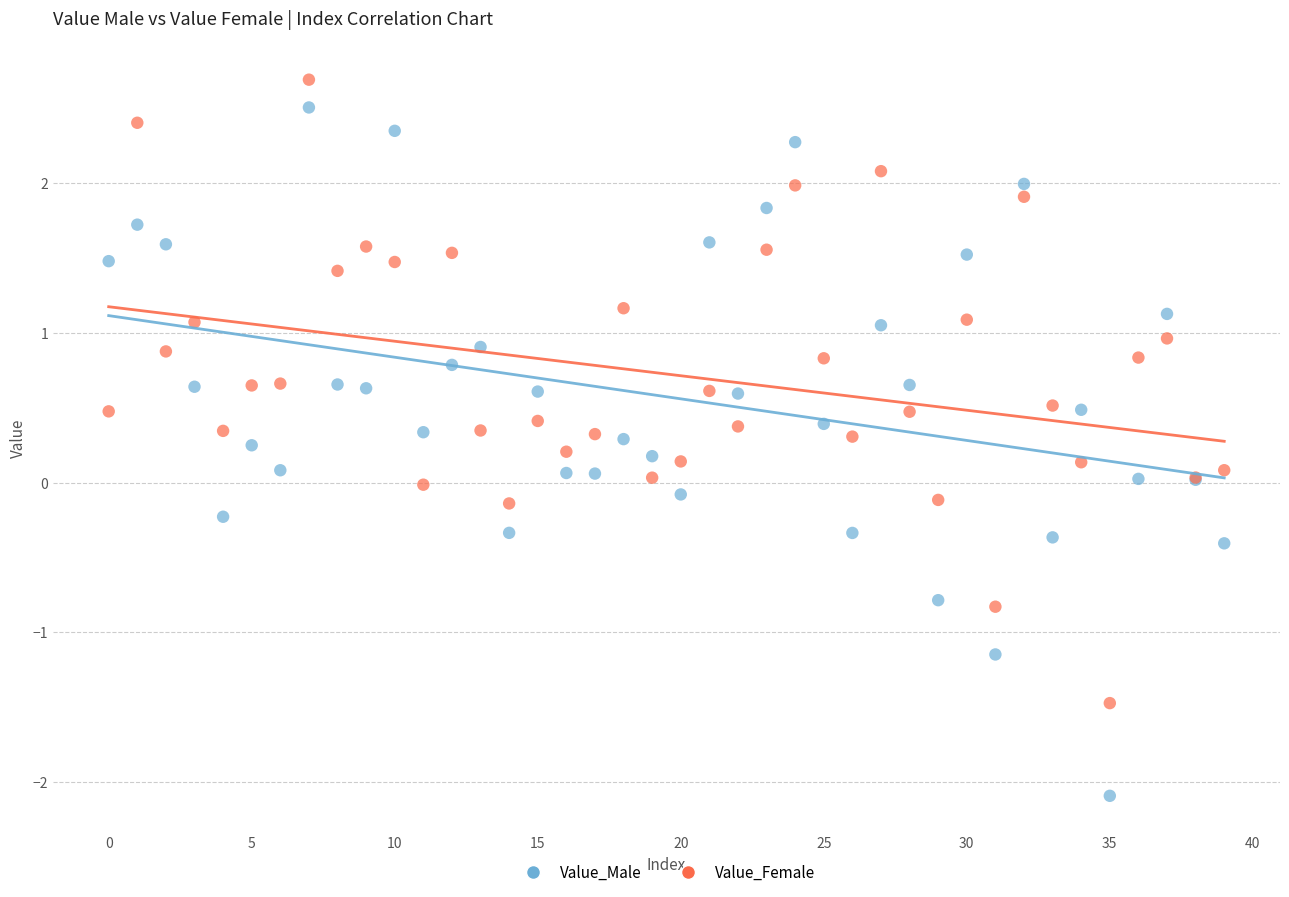

Which series contains the lowest Y value?

Value_Male